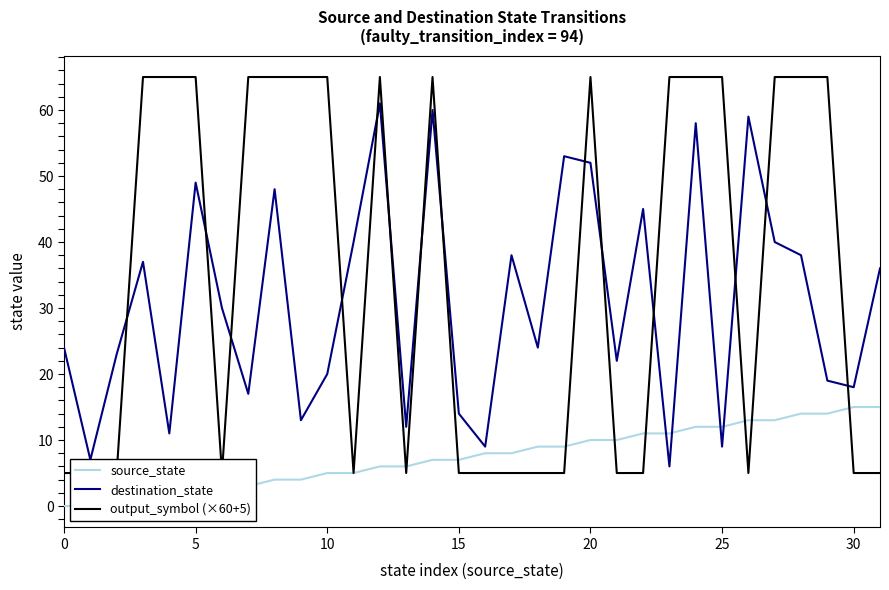

Is it true that destination_state equals 18 at 11?

False